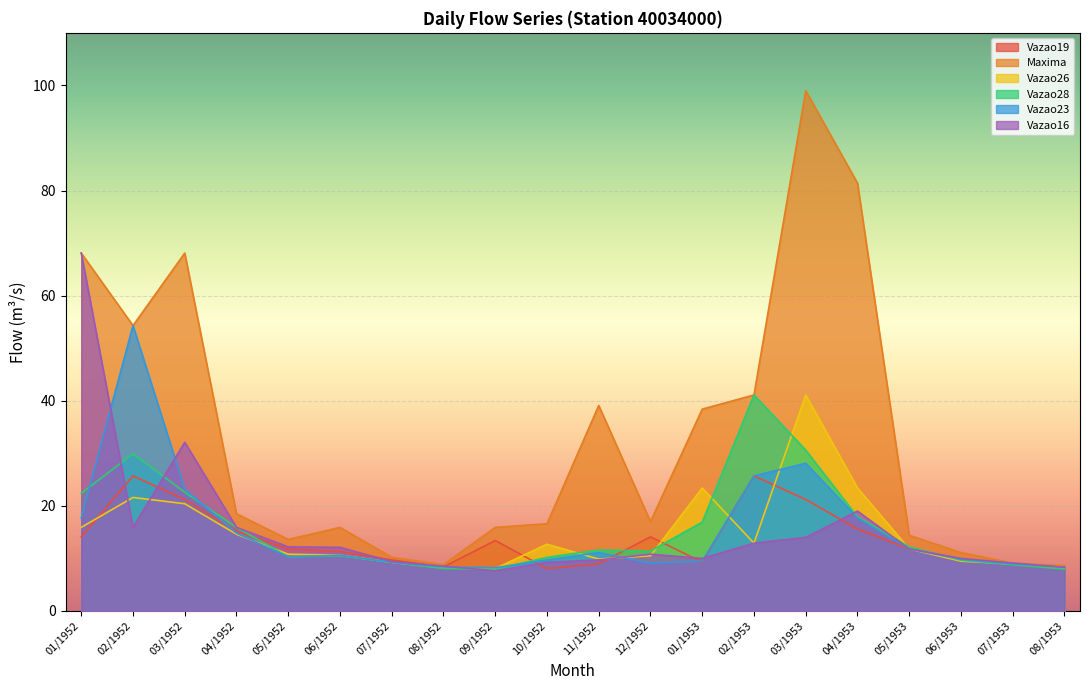

What is the spread (max minus min) of values at 03/1952?

47.7